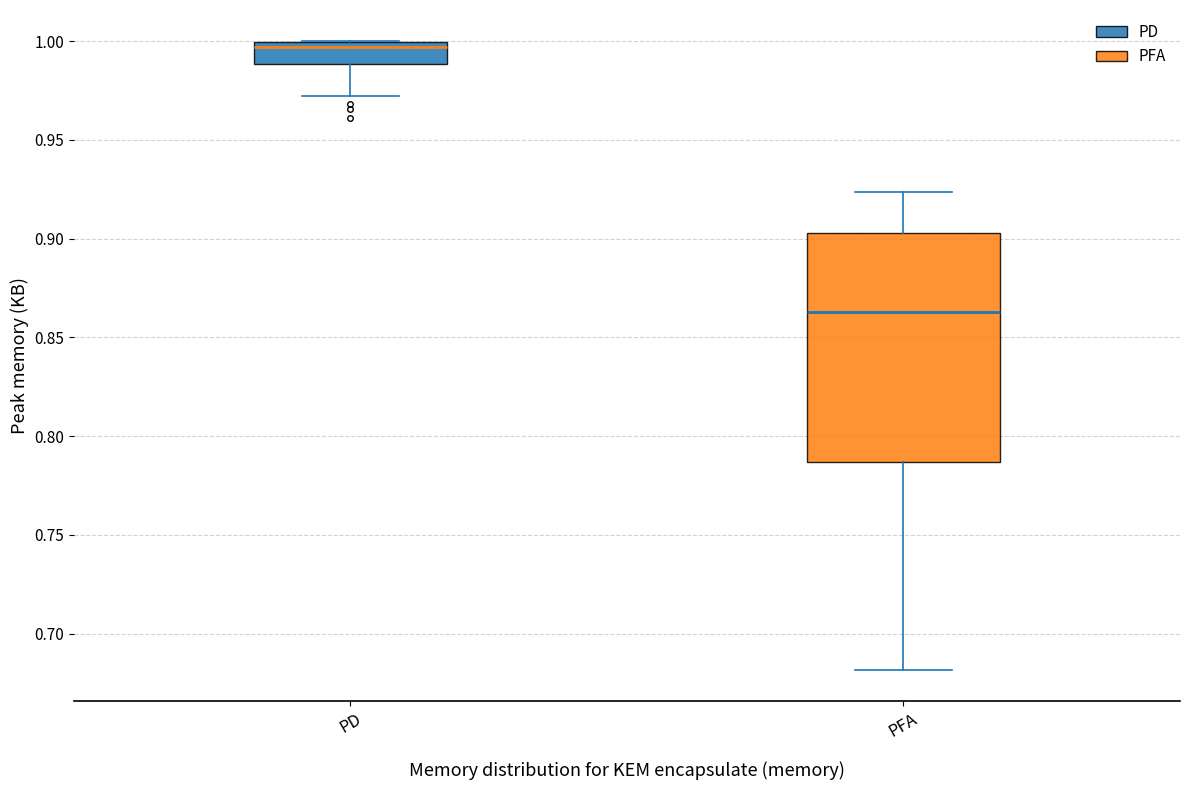

Reading left to right, read every box against the y-axis: the position of its median line, the range the box covers, and the ends of its whiskers. The values are not printed on the chart, so give them approximately, as read against the axis.

PD: median 0.995, box 0.990 to 1.000, whiskers 0.970 to 1.000
PFA: median 0.865, box 0.785 to 0.905, whiskers 0.680 to 0.925